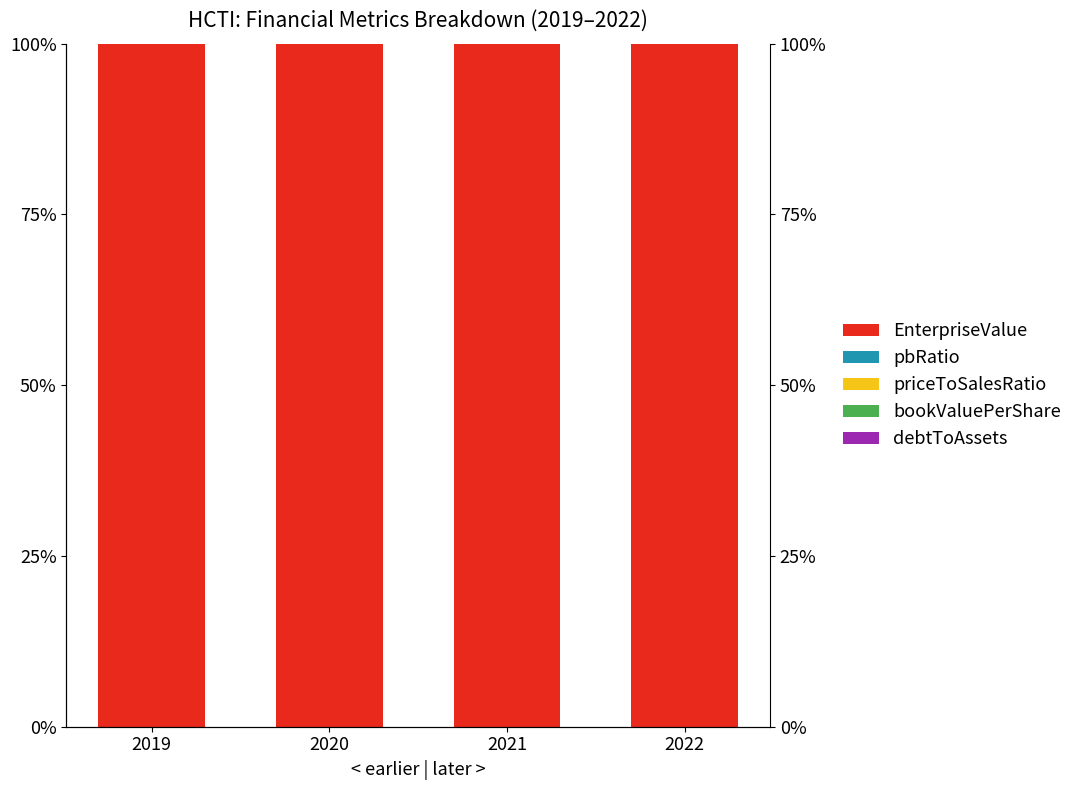

True or false: priceToSalesRatio has a value of 0.0 at 2022.

True